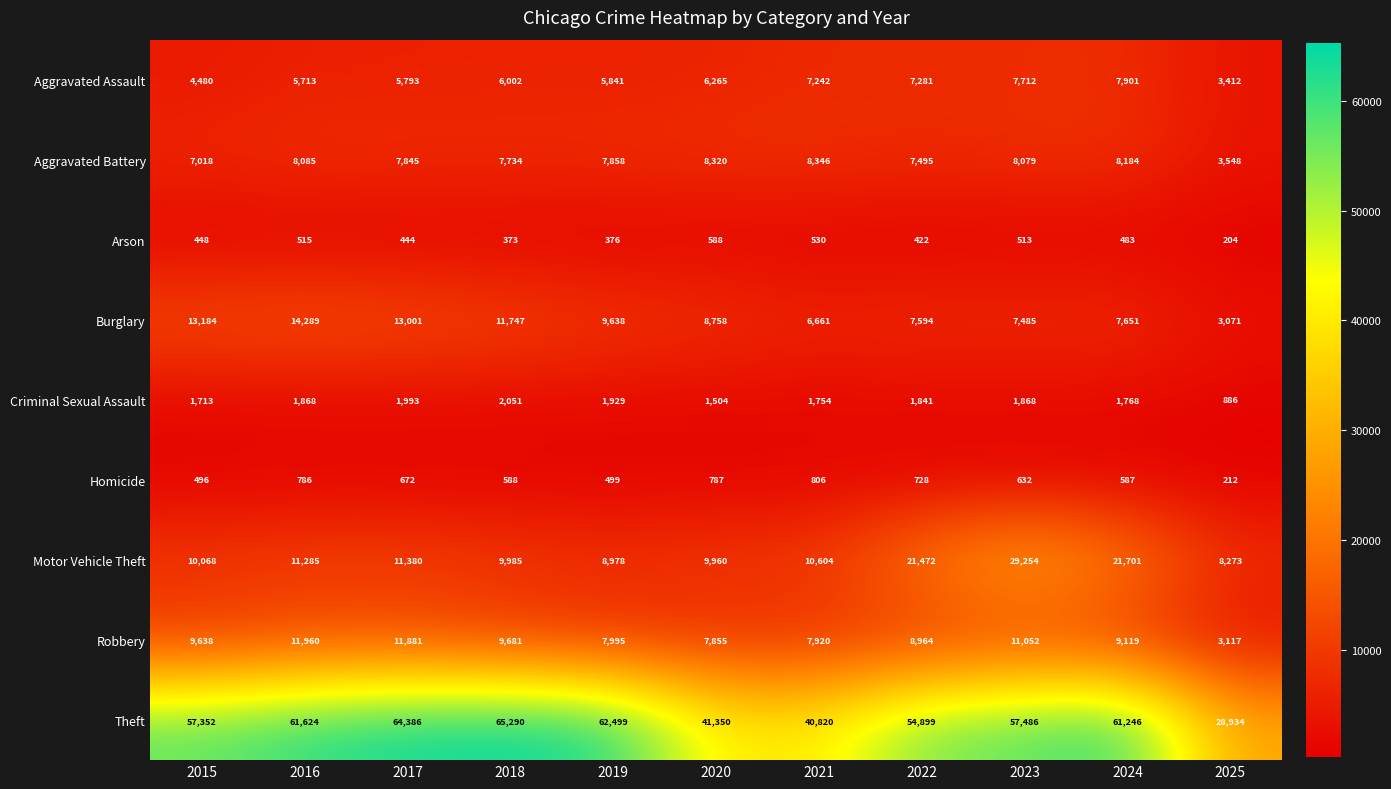

Which series has the largest range (max minus min)?

Theft